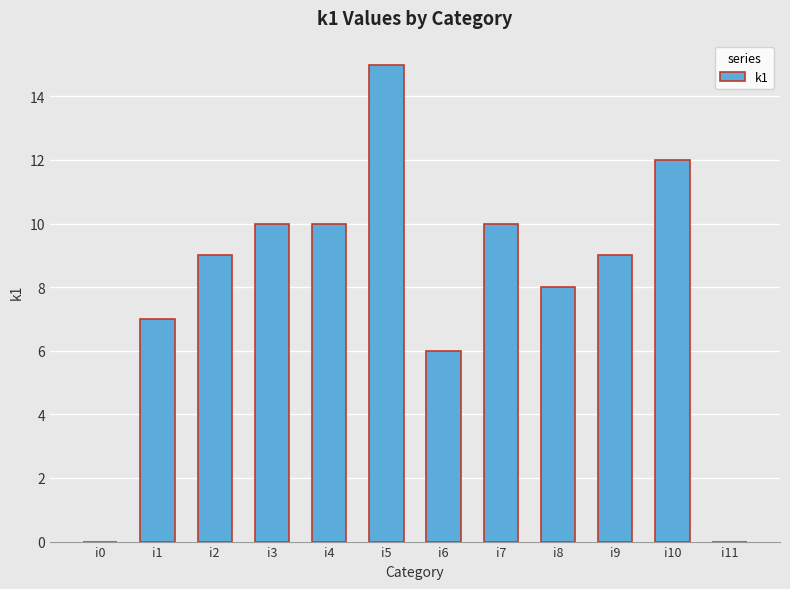

The chart shows a value of 3 at i8. True or false?

False